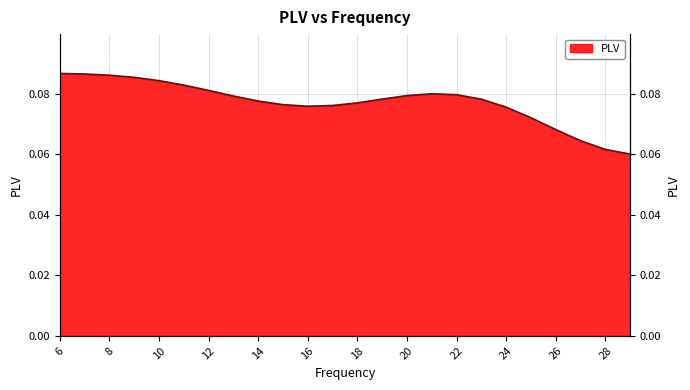

Reading right to left, transcribe all the data shown in this chart.

0.1	0.1	0.1	0.1	0.1	0.1	0.1	0.1	0.1	0.1	0.1	0.1	0.1	0.1	0.1	0.1	0.1	0.1	0.1	0.1	0.1	0.1	0.1	0.1